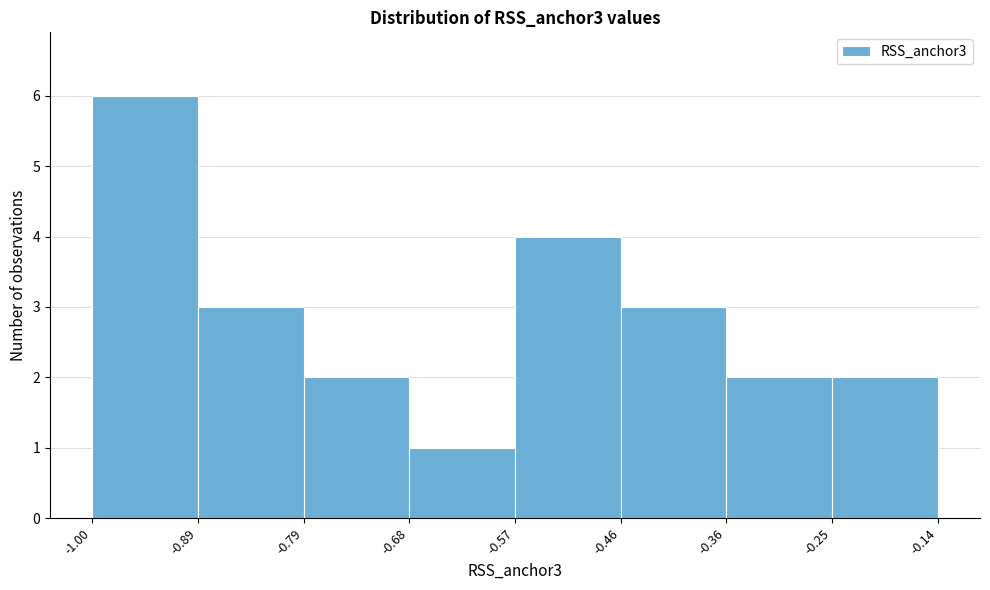

What is the height of the bar covering -0.46 to -0.36 on the x-axis? The values are not printed on the chart, so give them approximately, as read against the axis.

3